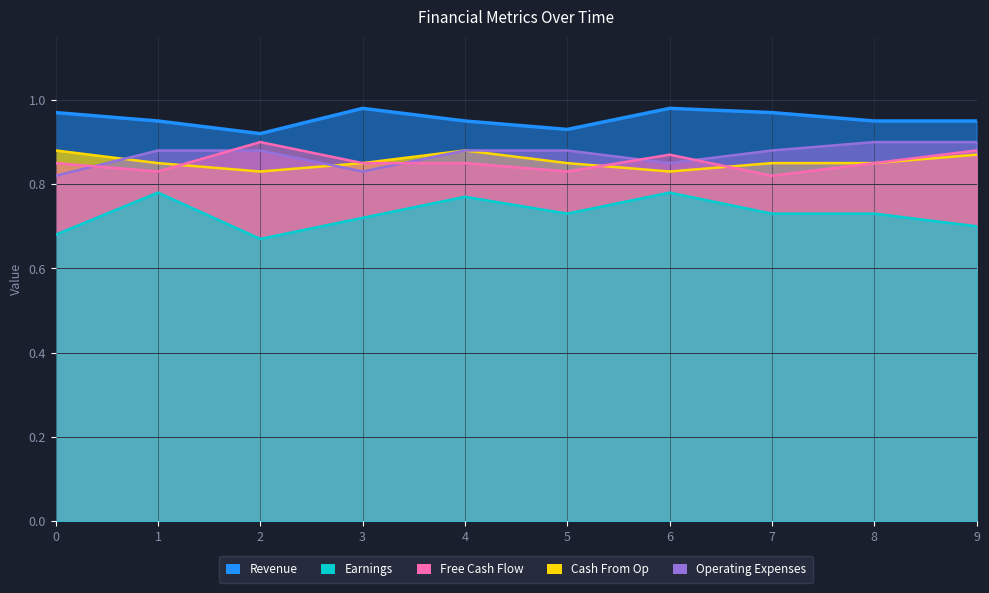

Which series has the largest range (max minus min)?

Earnings